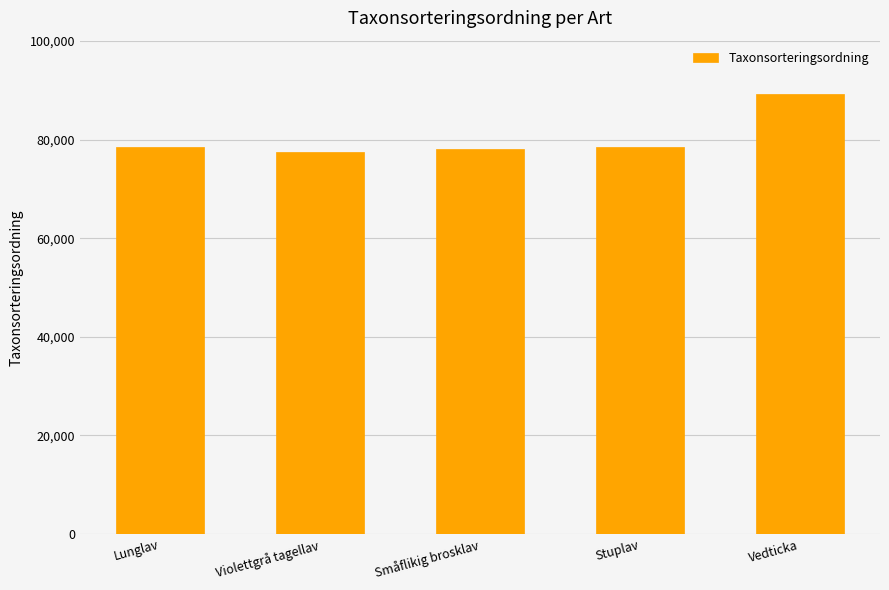

Is it true that the value at Violettgrå tagellav is 22308?

False